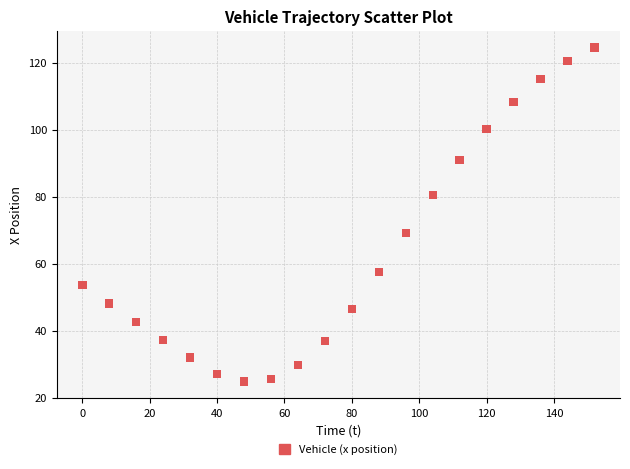

What Y value in the scatter plot is closest to 74?

69.2